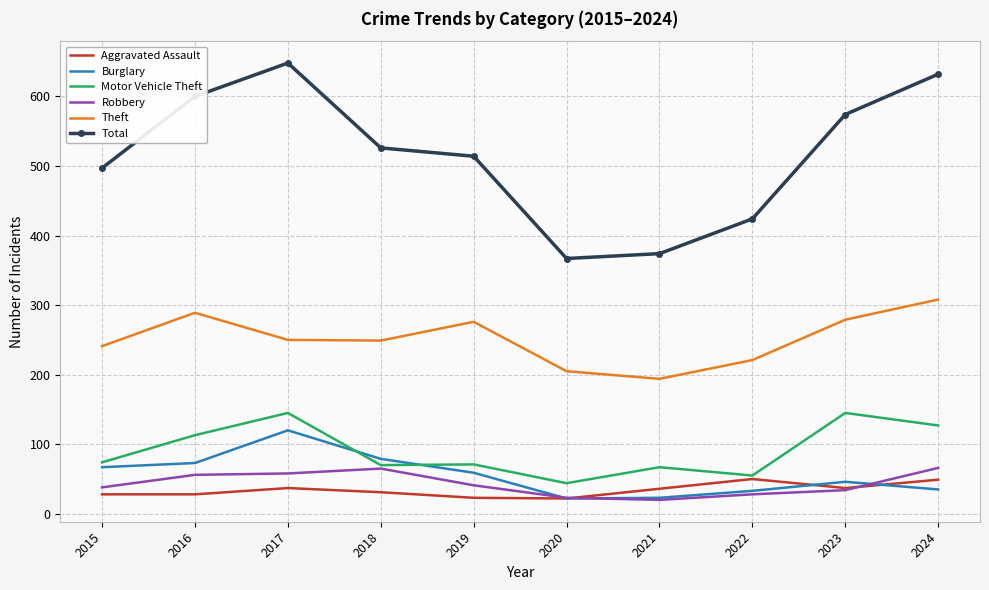

Which series has the widest spread of values?

Total